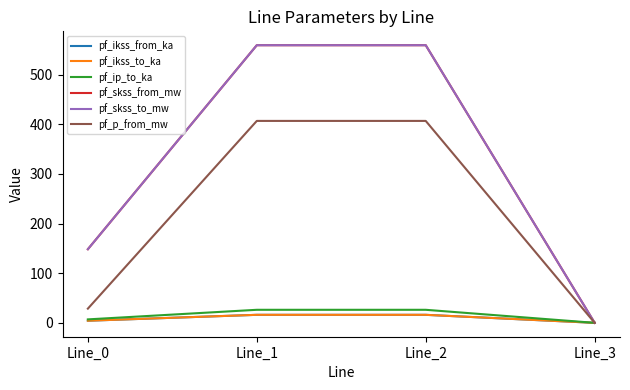

Reading left to right, transcribe all the data shown in this chart.

pf_ikss_from_ka: 4.3	16.2	16.2	0.0
pf_ikss_to_ka: 4.3	16.2	16.2	0.0
pf_ip_to_ka: 7.0	26.3	26.3	0.0
pf_skss_from_mw: 148.4	559.5	559.5	0.0
pf_skss_to_mw: 148.4	559.5	559.5	0.0
pf_p_from_mw: 28.6	406.9	406.9	0.0